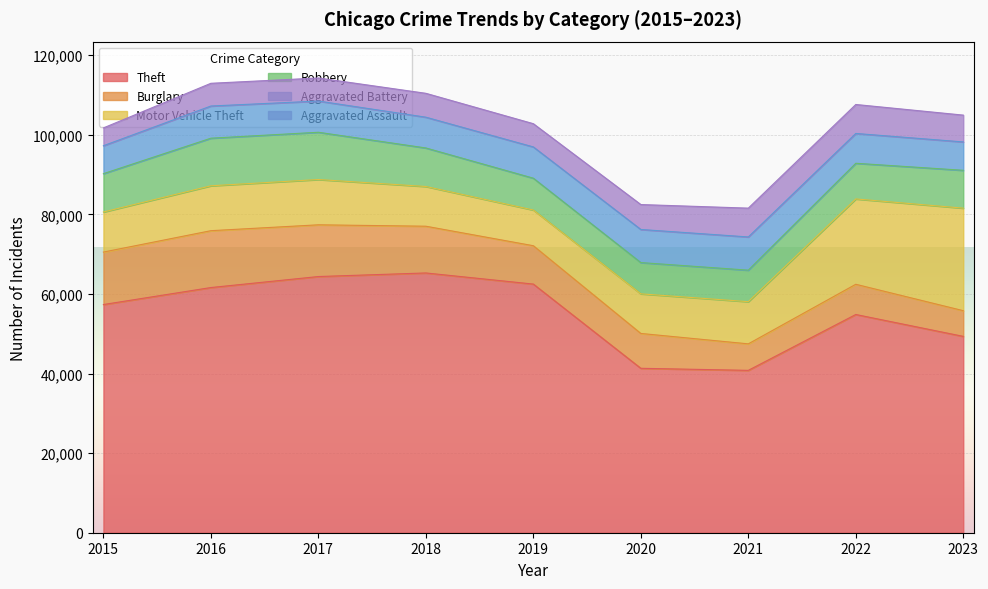

What value does the Theft series have at 2018?

65287